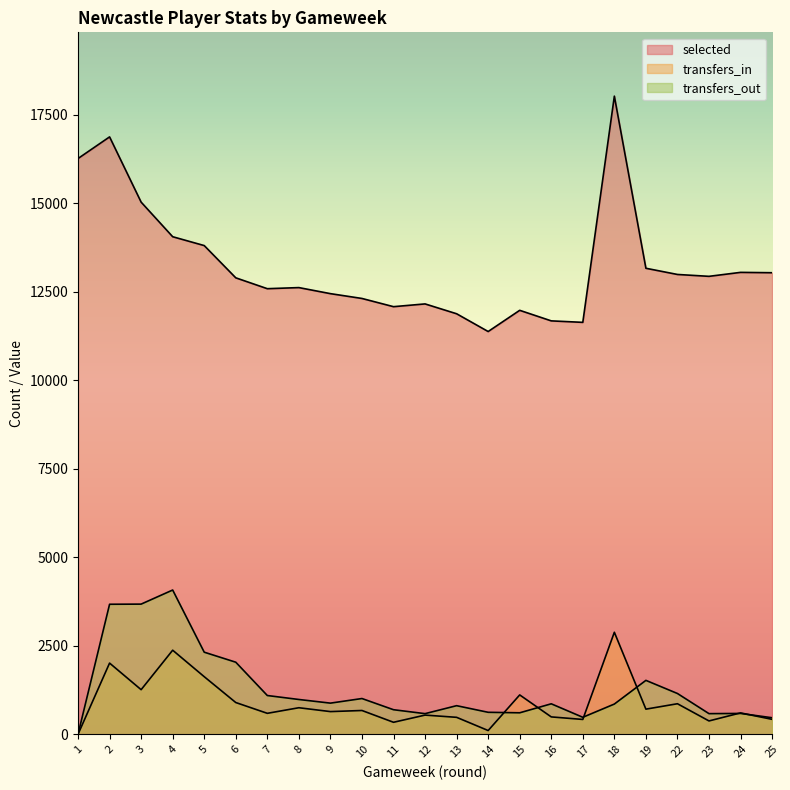

True or false: selected has a value of 12988 at 22.

True